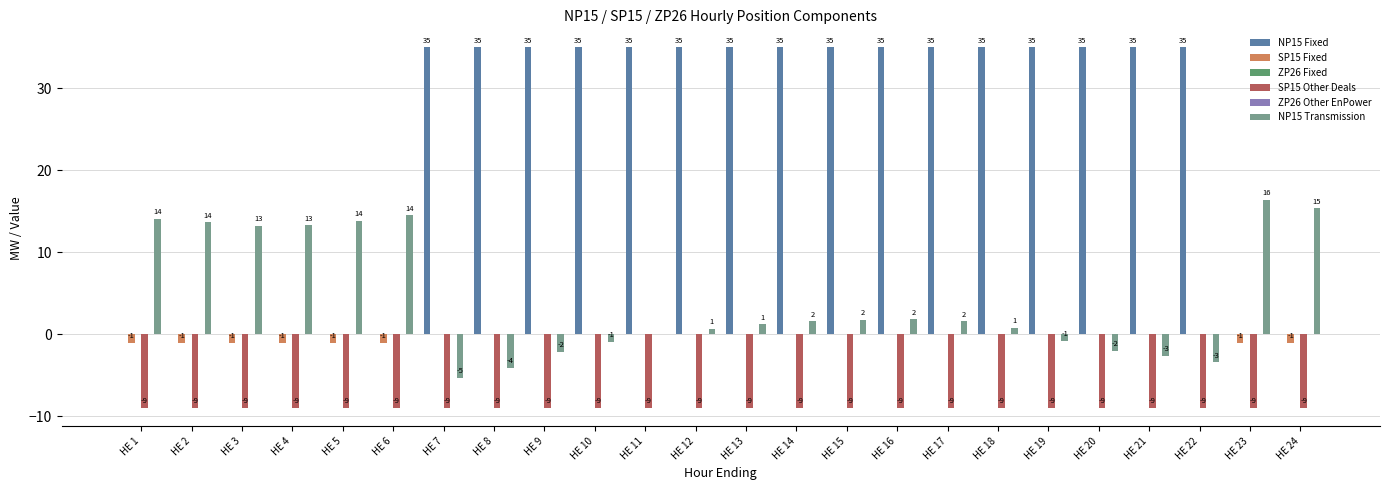

What is the average value of the SP15 Fixed series?

-0.3